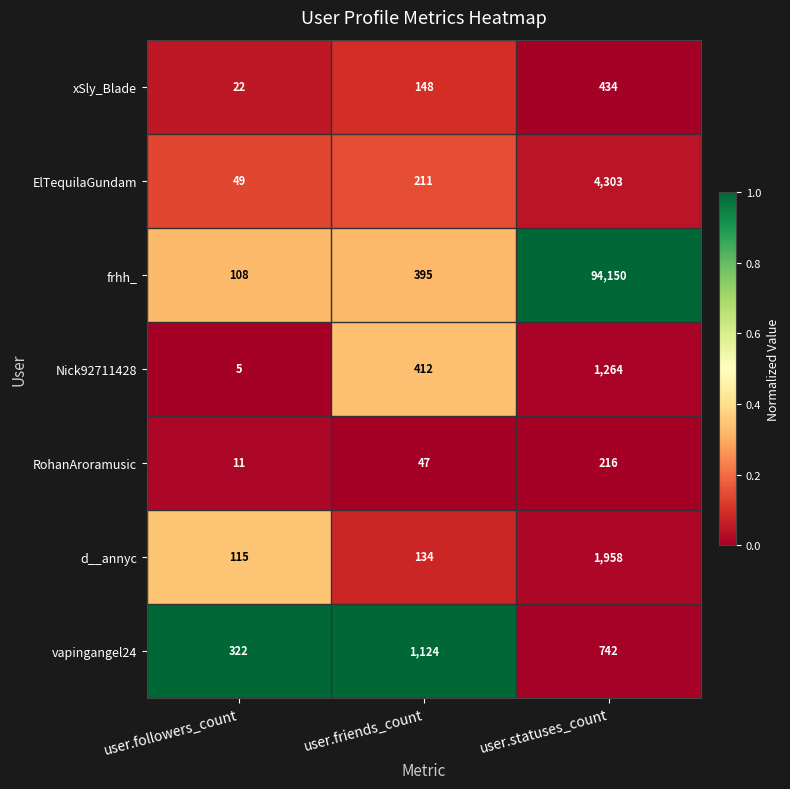

What is the approximate value of vapingangel24 at user.followers_count, to the nearest 50?

300